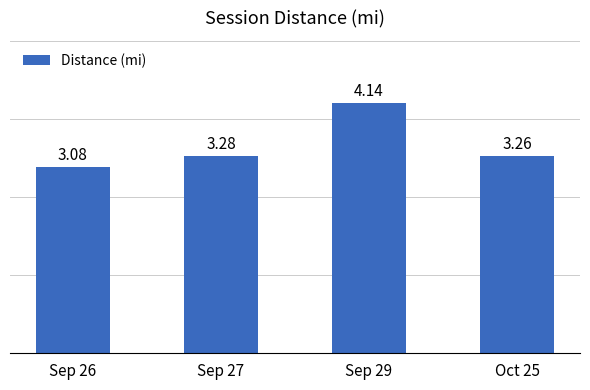

What is the label of the 3rd bar from the left?

Sep 29